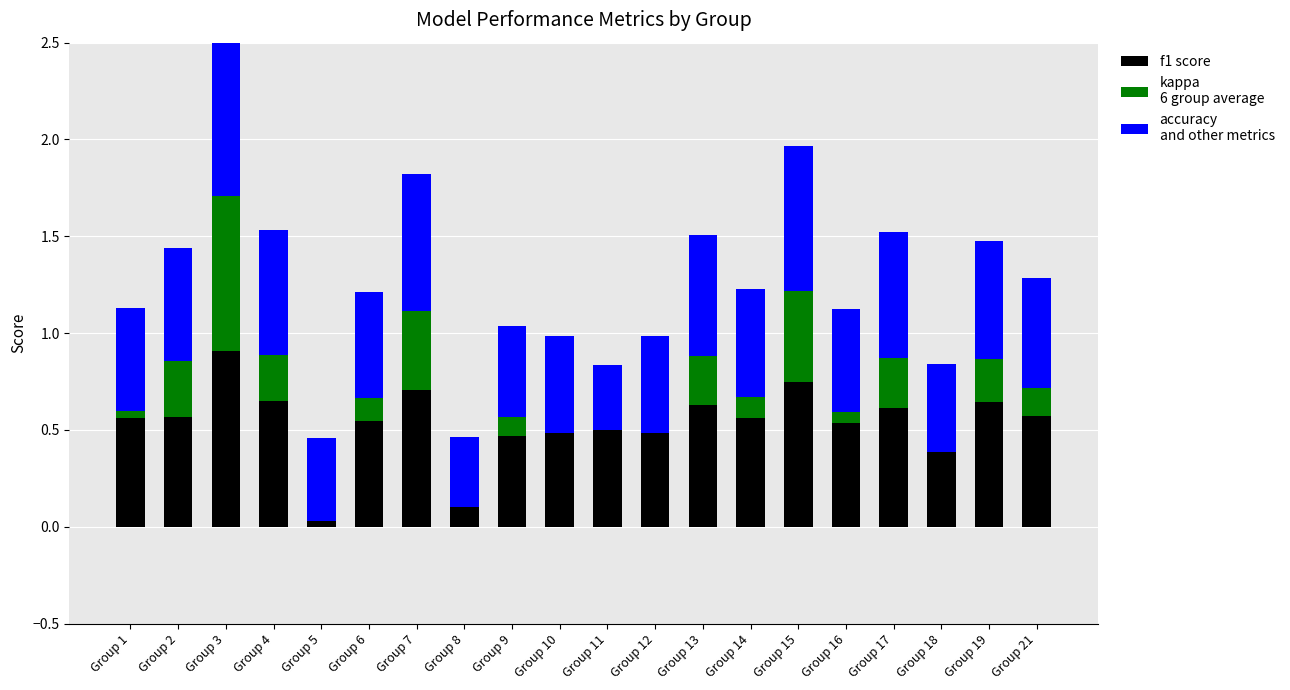

What is the sum of all accuracy values?

11.3